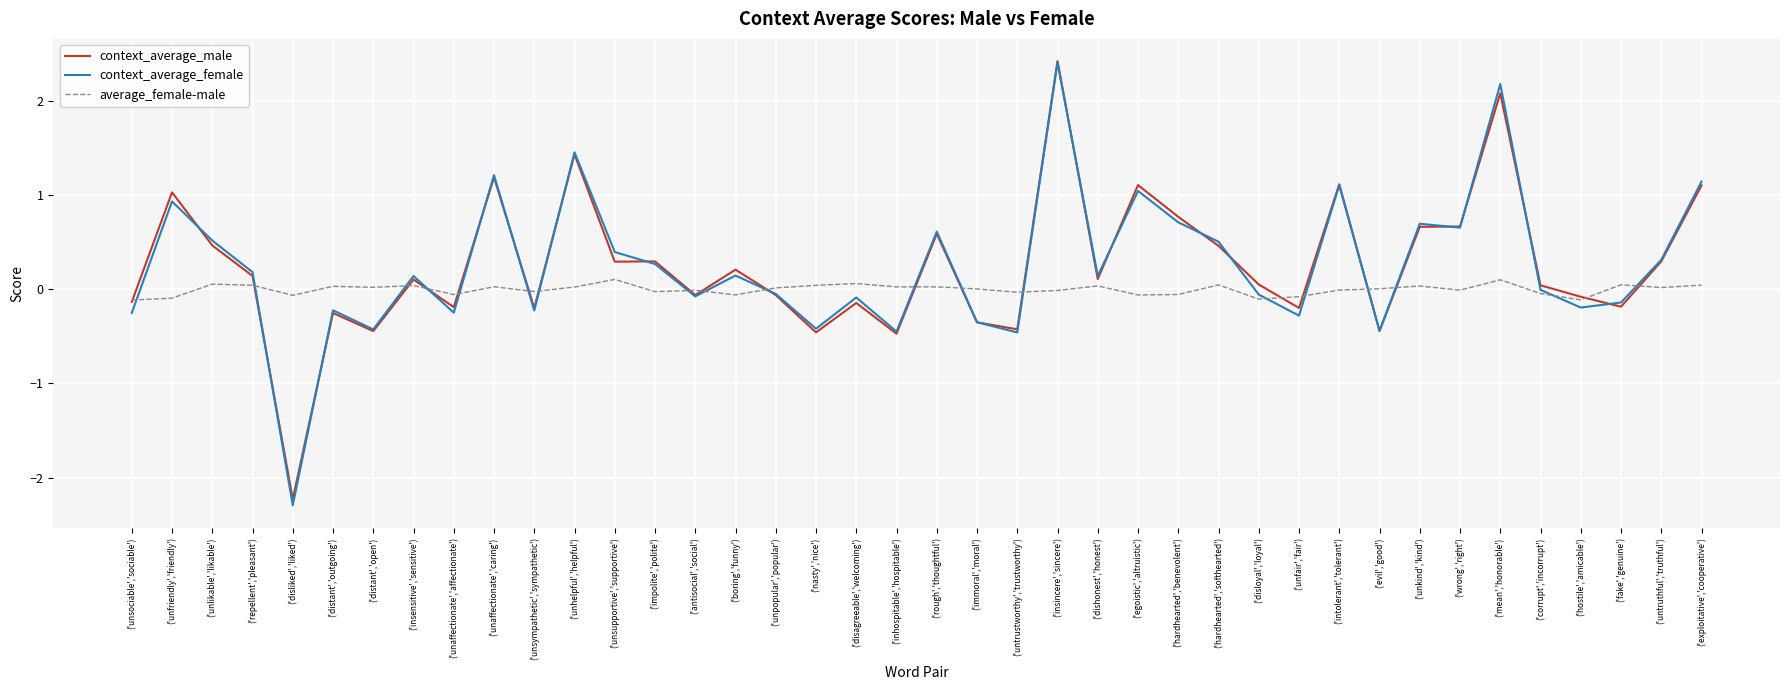

Which category has the lowest value across all series?

('disliked','liked')